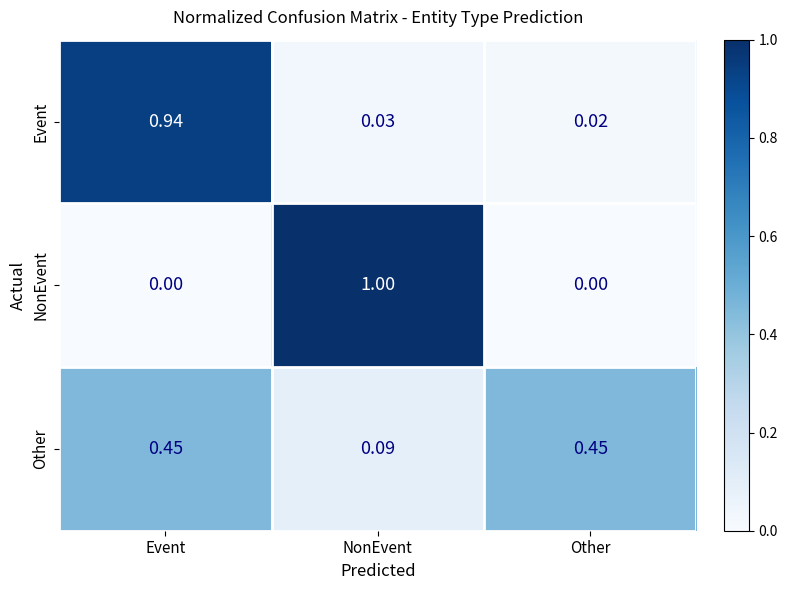

Which category has the highest value in the Event series?

Event